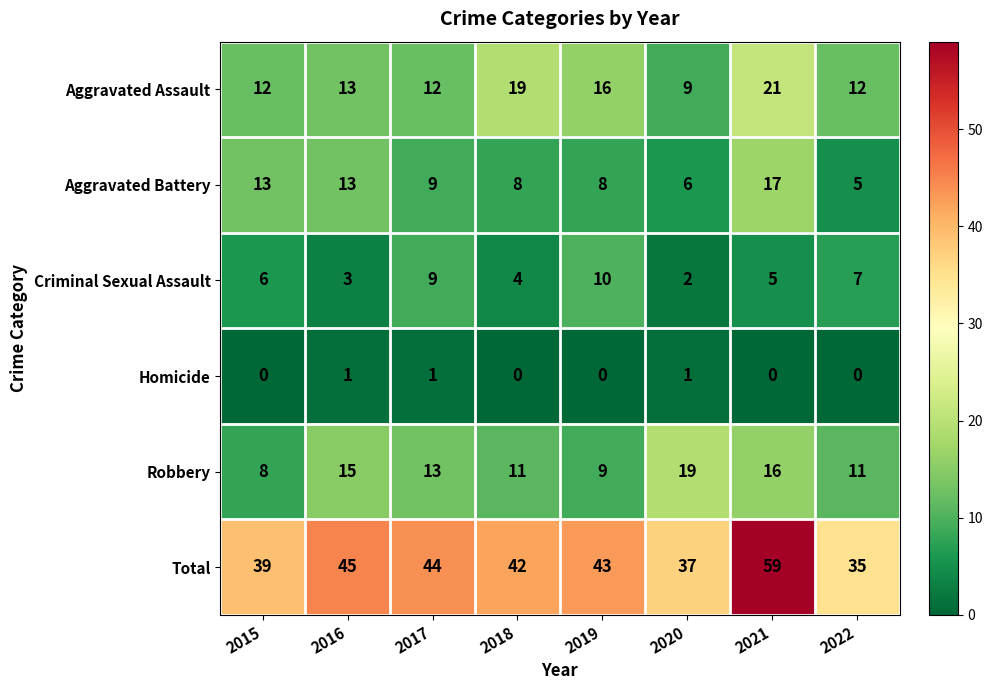

What is the minimum value for Aggravated Assault?

9